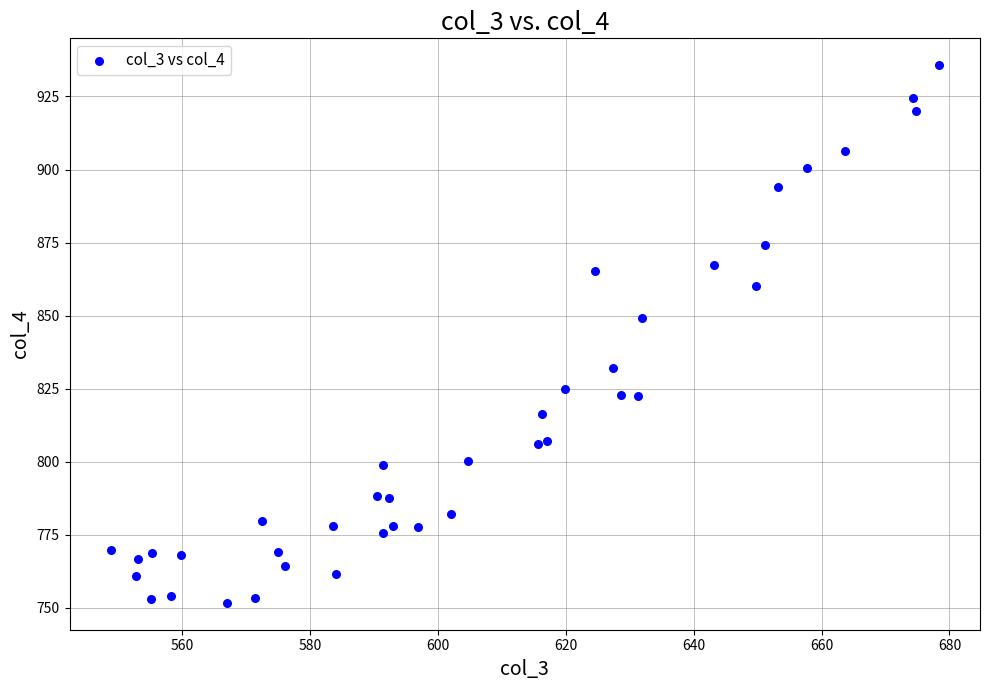

What is the range of X values (max minus min)?

129.5